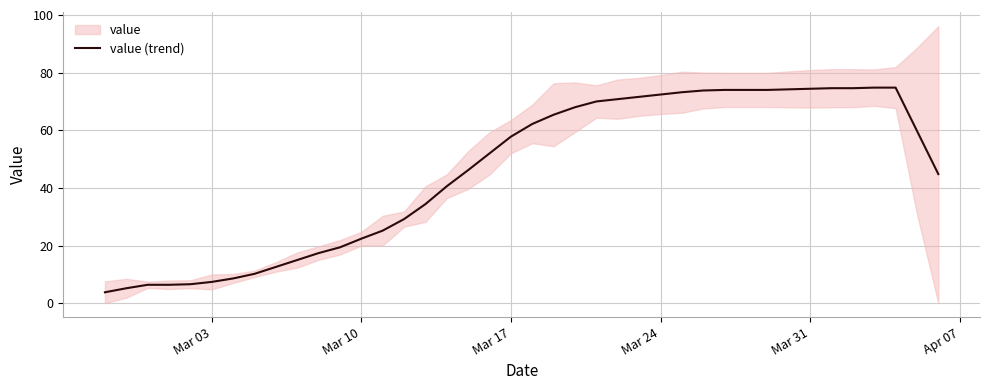

What is the minimum value for value (trend)?

3.8